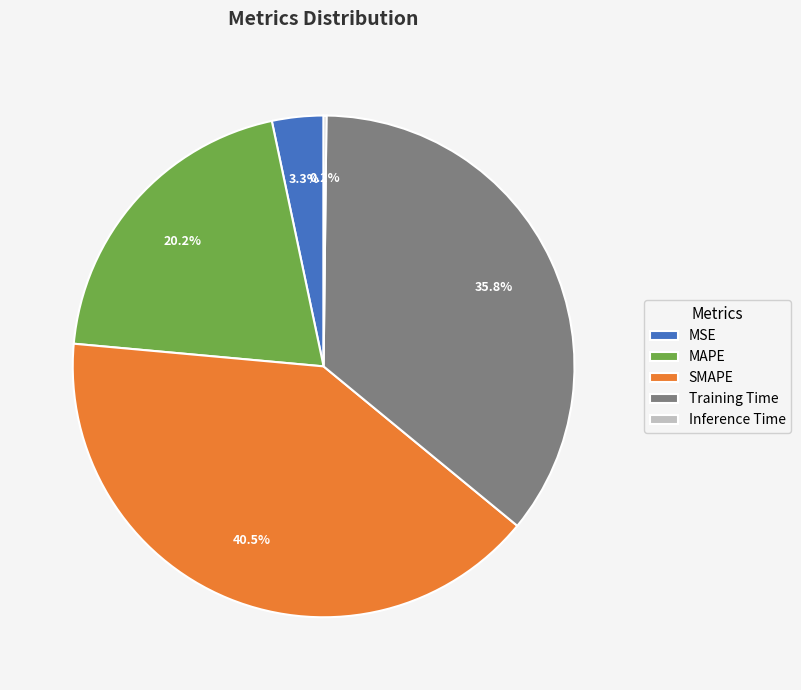

Is the sum of MSE and SMAPE greater than half?

No